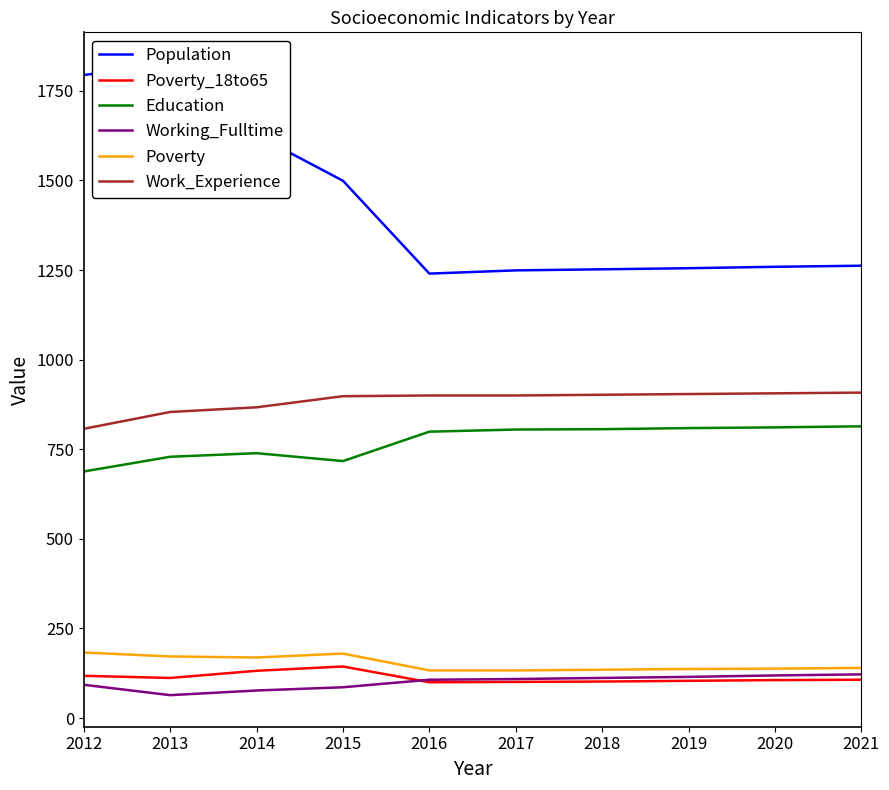

Where is Population nearest to the value 1532?

2015